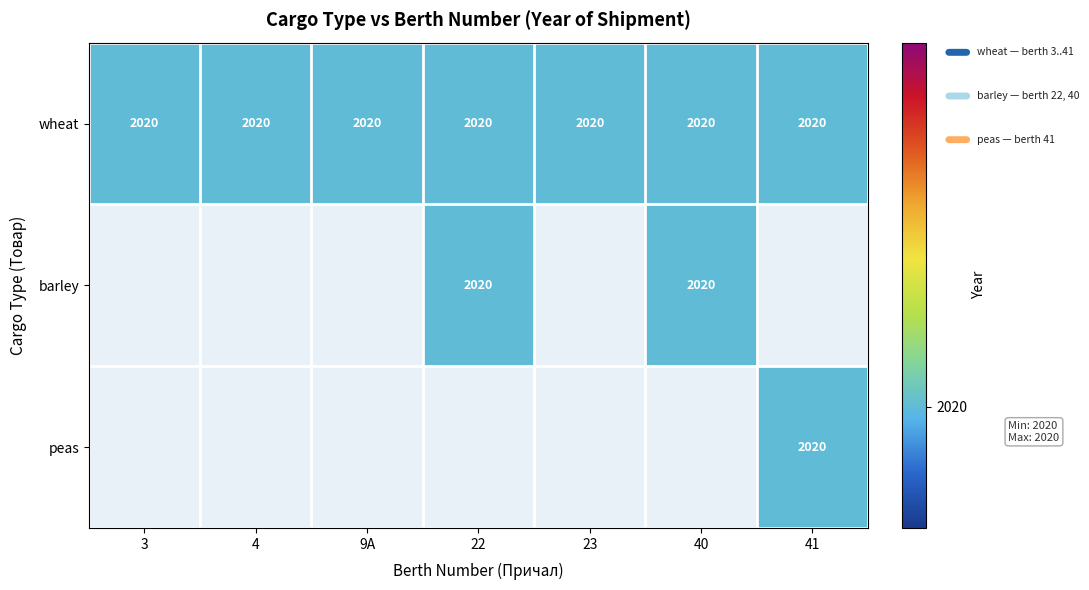

True or false: peas has a value of 0 at 40.

True